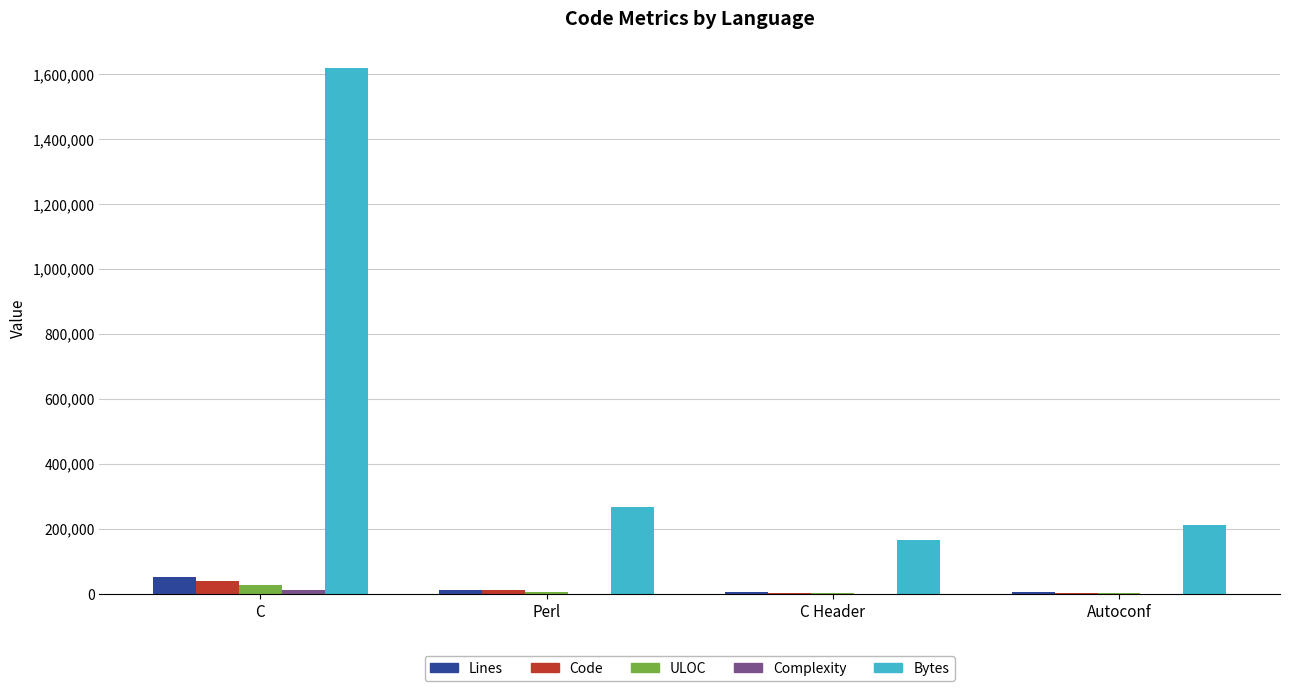

At which category is the sum across all series the highest?

C